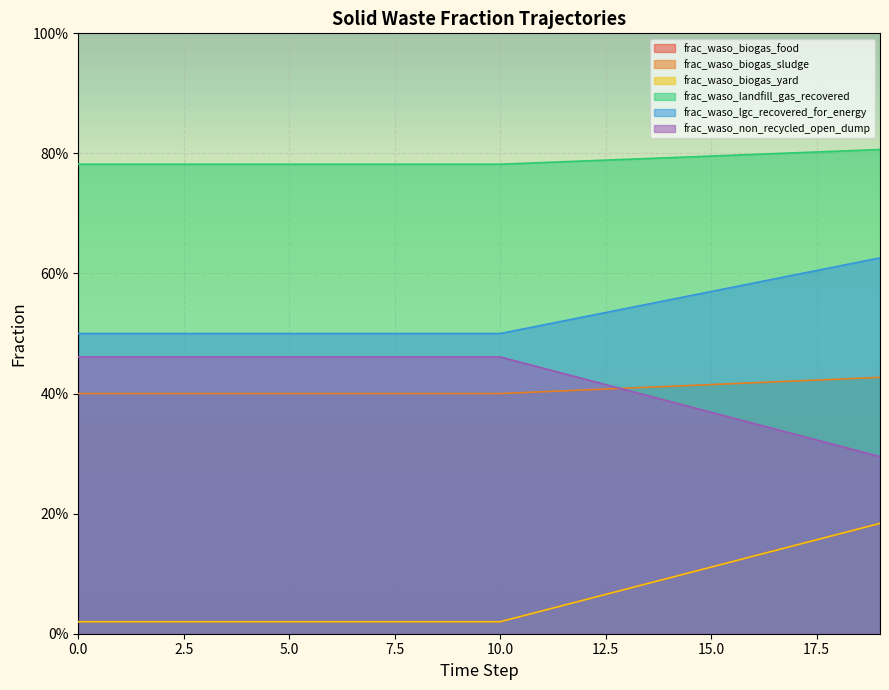

True or false: frac_waso_landfill_gas_recovered and frac_waso_lgc_recovered_for_energy cross at least once.

False